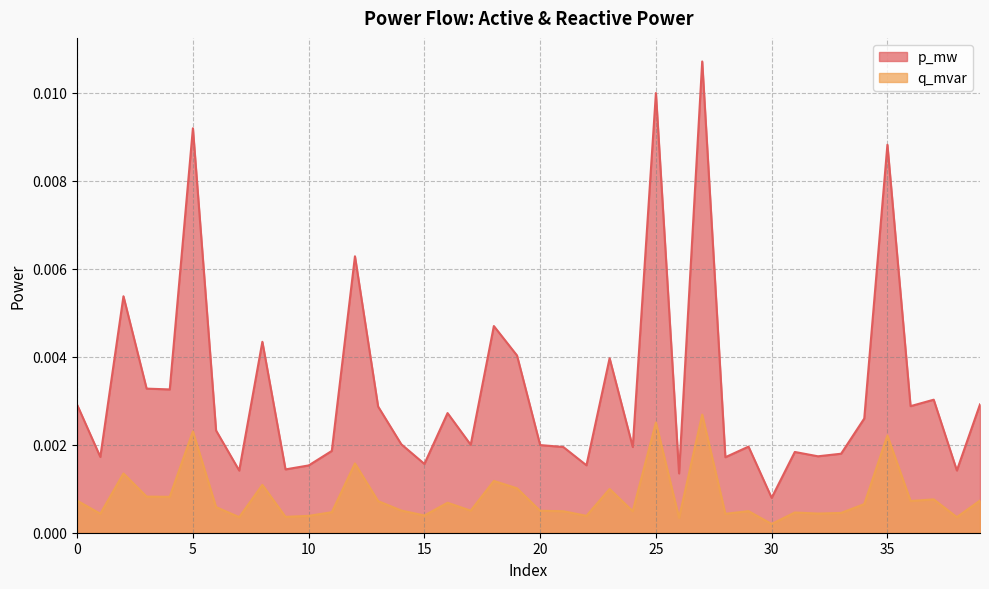

How many distinct data groups are displayed?

2